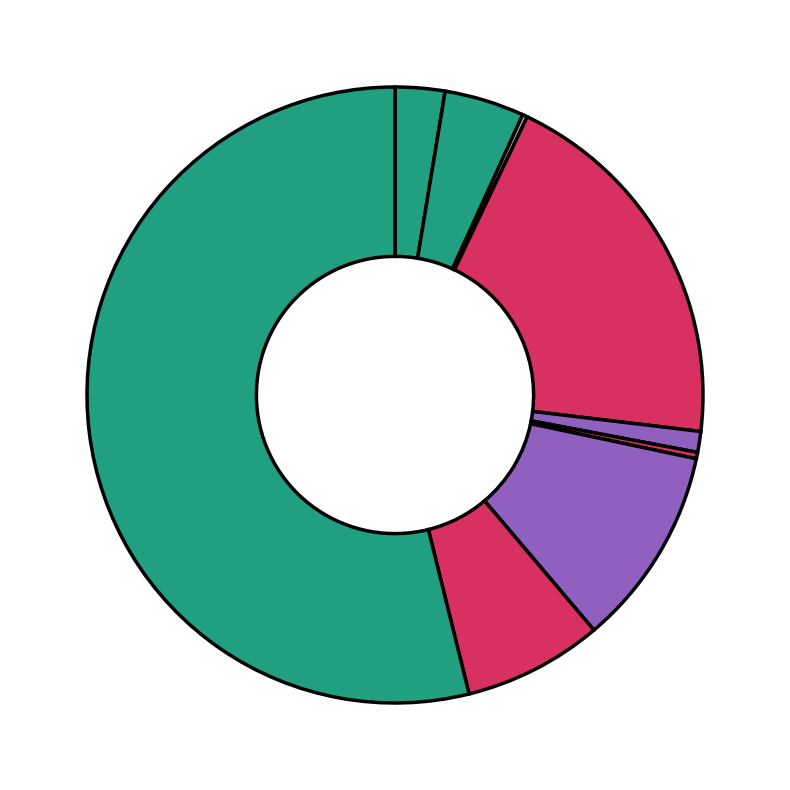

Which slice is the smallest?

Arson